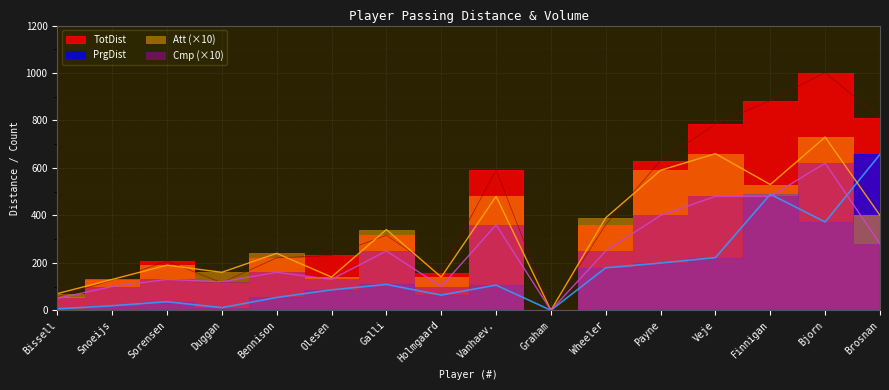

Is the value of Cmp at Wheeler greater than the value of PrgDist at Brosnan?

No